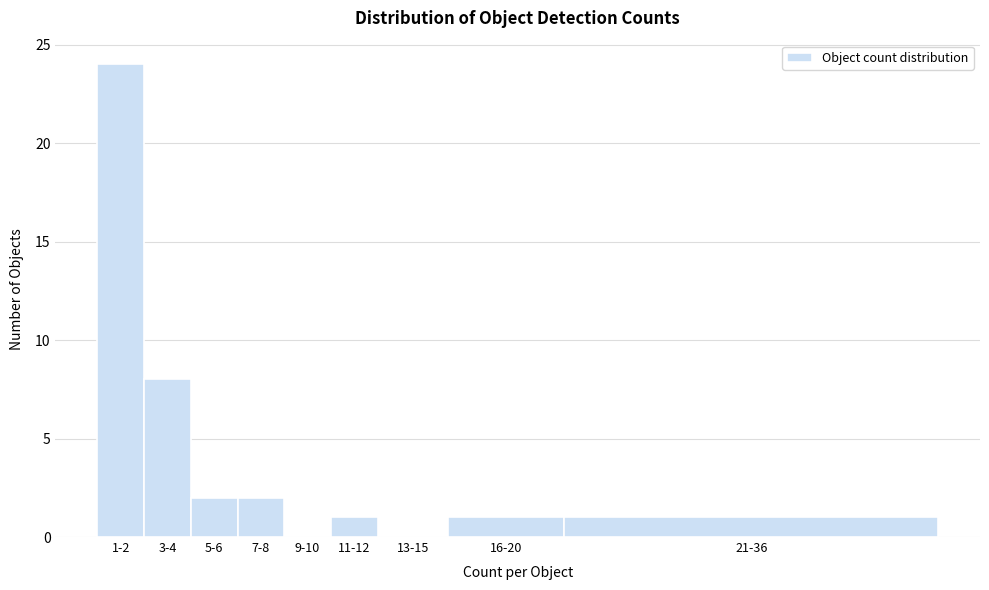

Reading left to right, transcribe all the data shown in this chart.

1-2=24	3-4=8	5-6=2	7-8=2	9-10=0	11-12=1	13-15=0	16-20=1	21-36=1